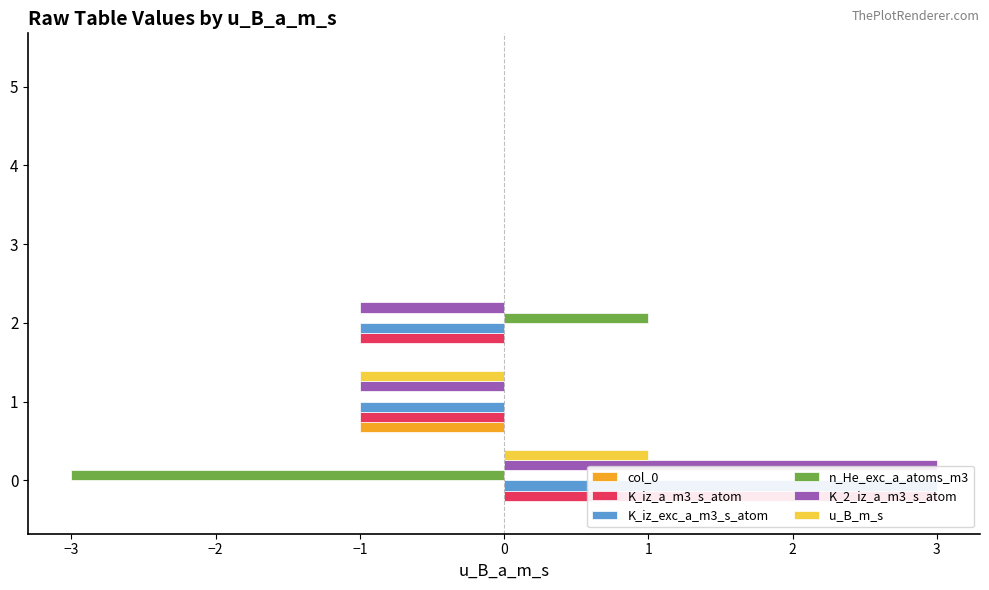

What position from the left is −3?

2